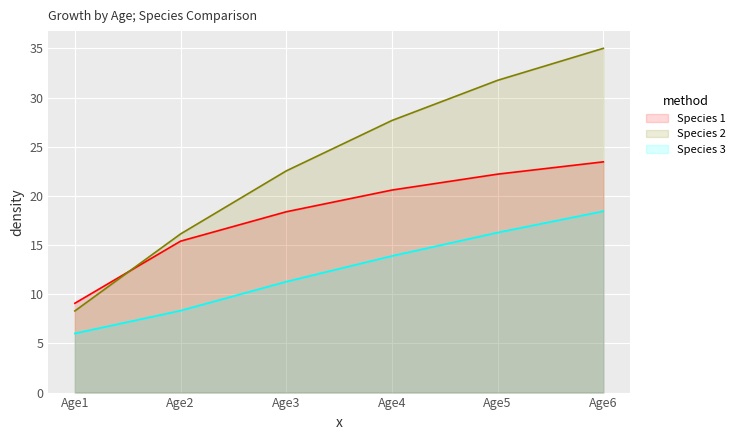

What is the average value of the Species 3 series?

12.4